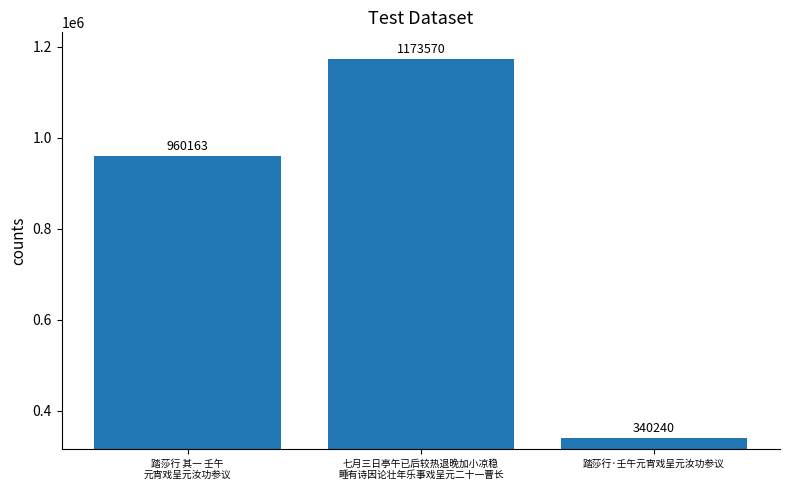

How many values are between 340240 and 1173570?

3